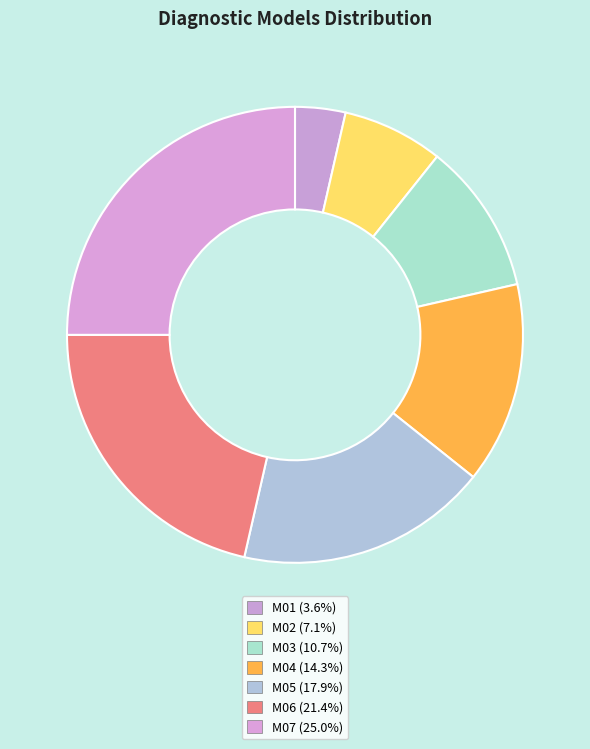

The М02 slice represents 7% of the pie. True or false?

True